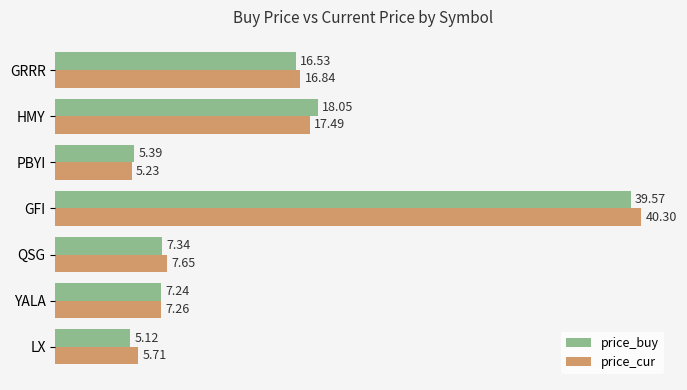

What is the difference between the highest and lowest values at HMY?

0.6